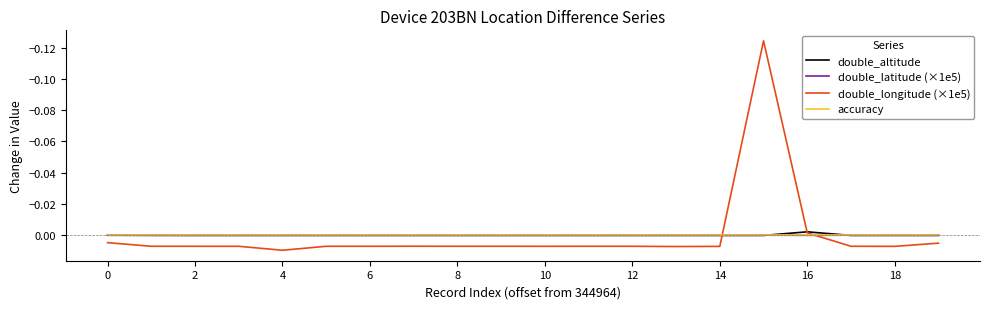

Which series has the widest spread of values?

double_longitude (×1e5)